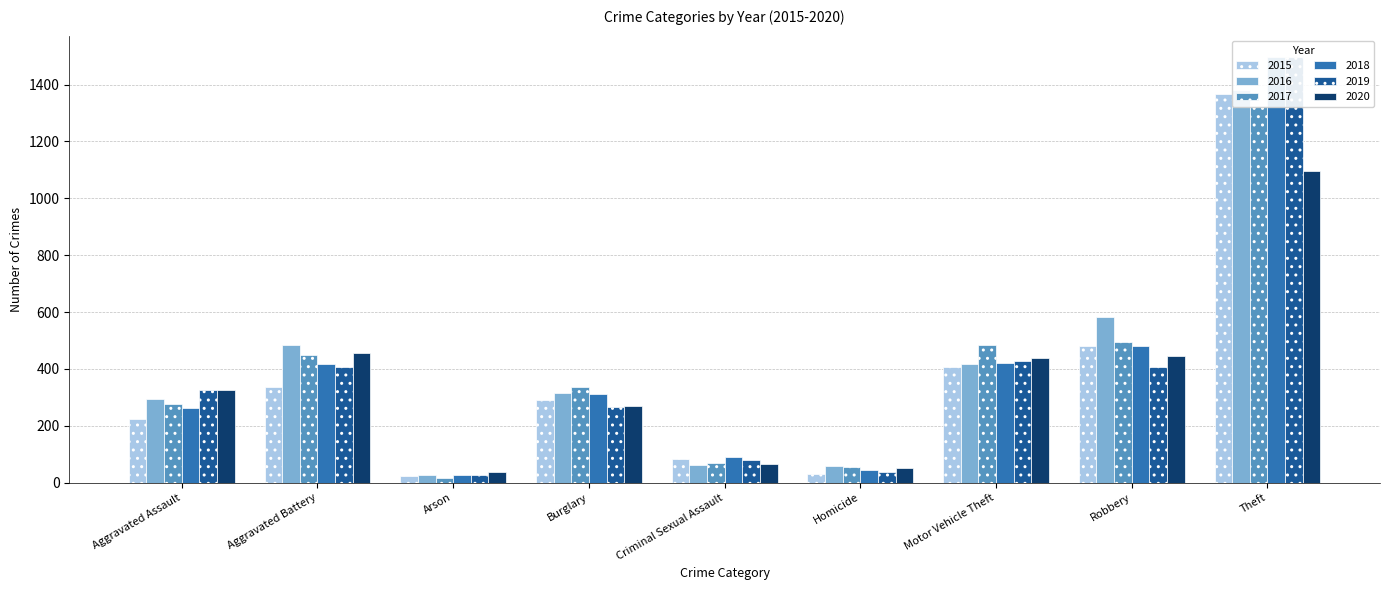

What position from the left is Theft?

9